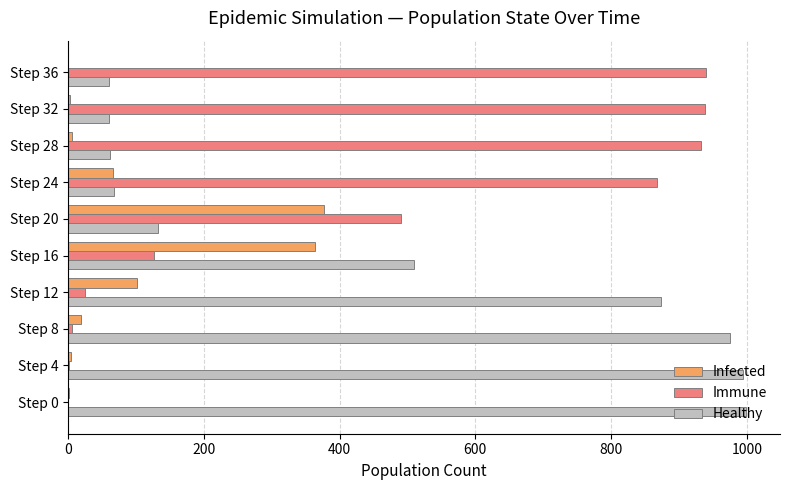

What is the sum of all Infected values?

940